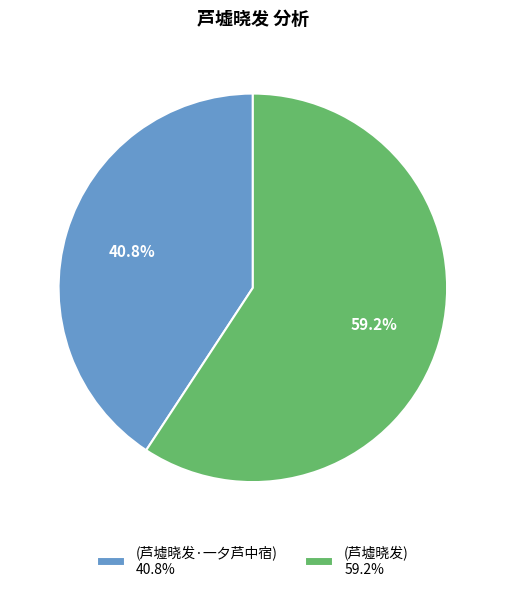

Rank the categories by value from lowest to highest.

(芦墟晓发·一夕芦中宿) 40.8%, (芦墟晓发) 59.2%